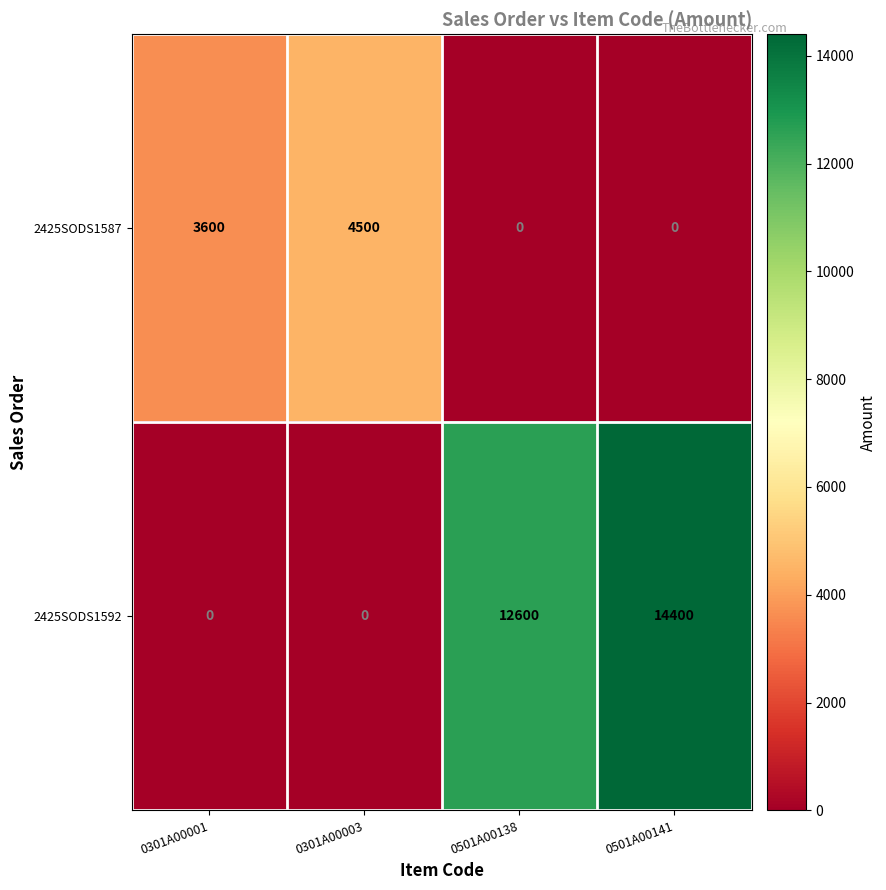

Is it true that 2425SODS1587 equals 2457 at 0501A00138?

False